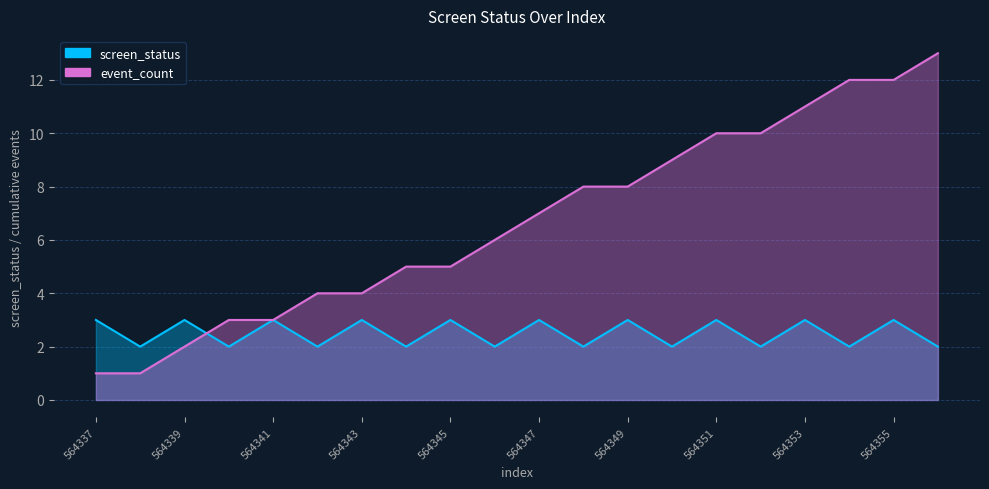

Between 564350 and 564354, which series saw the biggest shift?

event_count